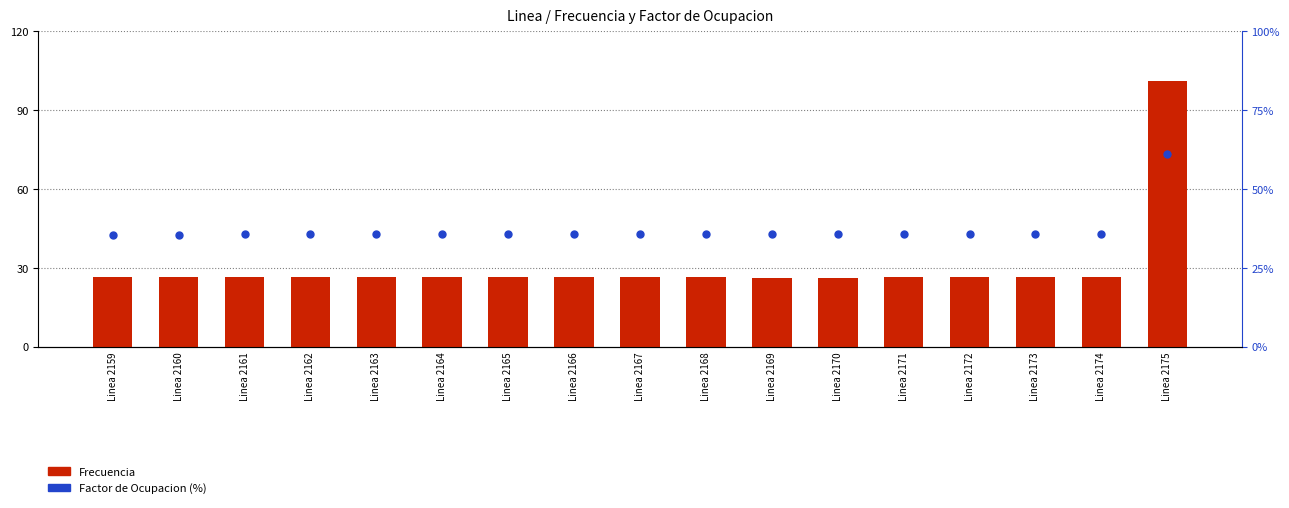

At how many categories does at least one series exceed 37?

1